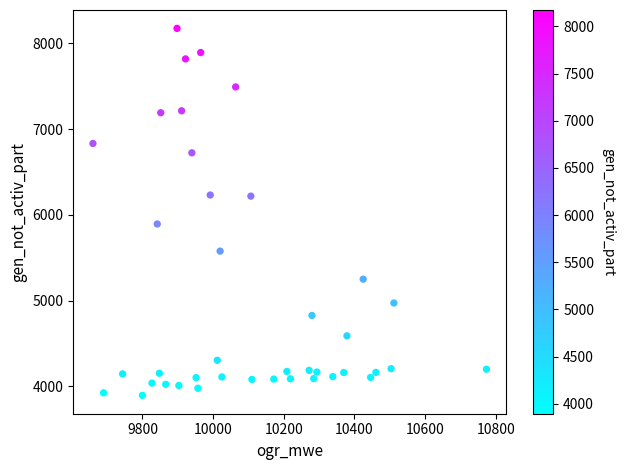

What is the range of Y values (max minus min)?

4279